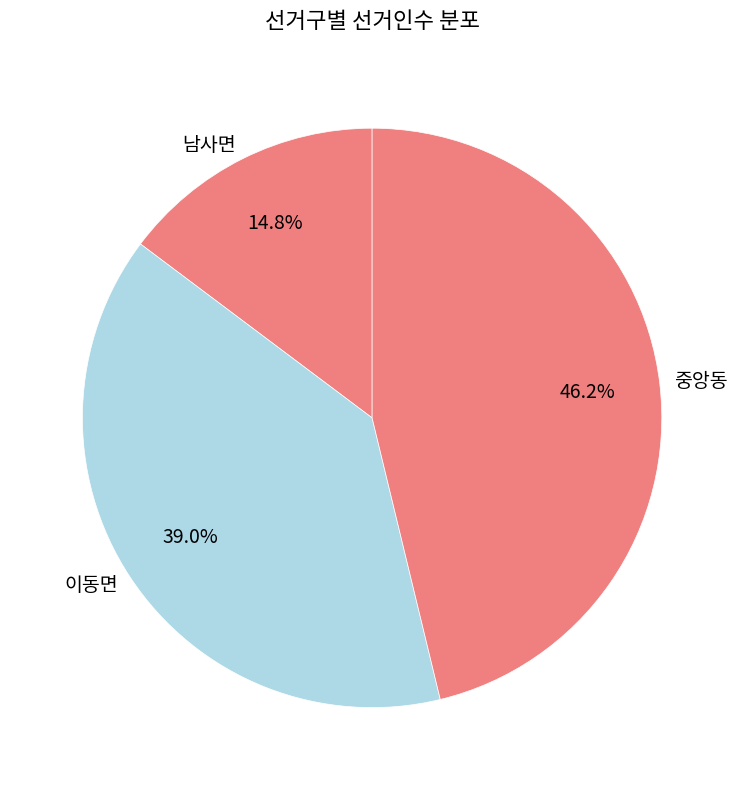

The 중앙동 slice represents 46% of the pie. True or false?

True